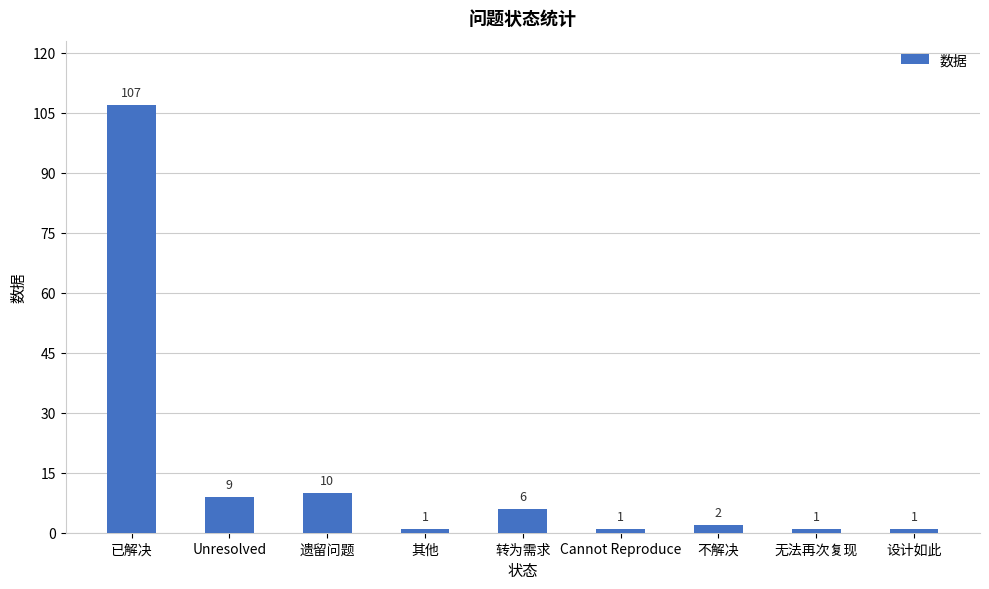

What is the value of the 9th bar from the left?

1